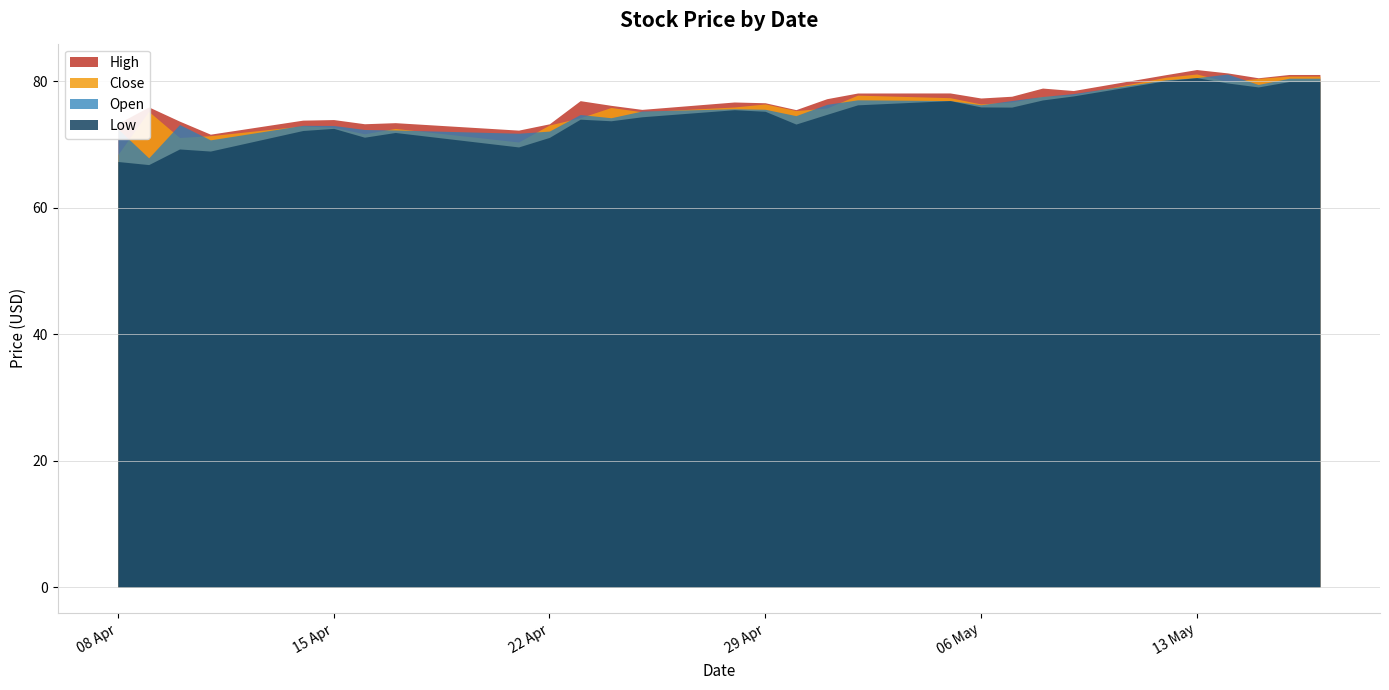

Which series has the widest spread of values?

Low